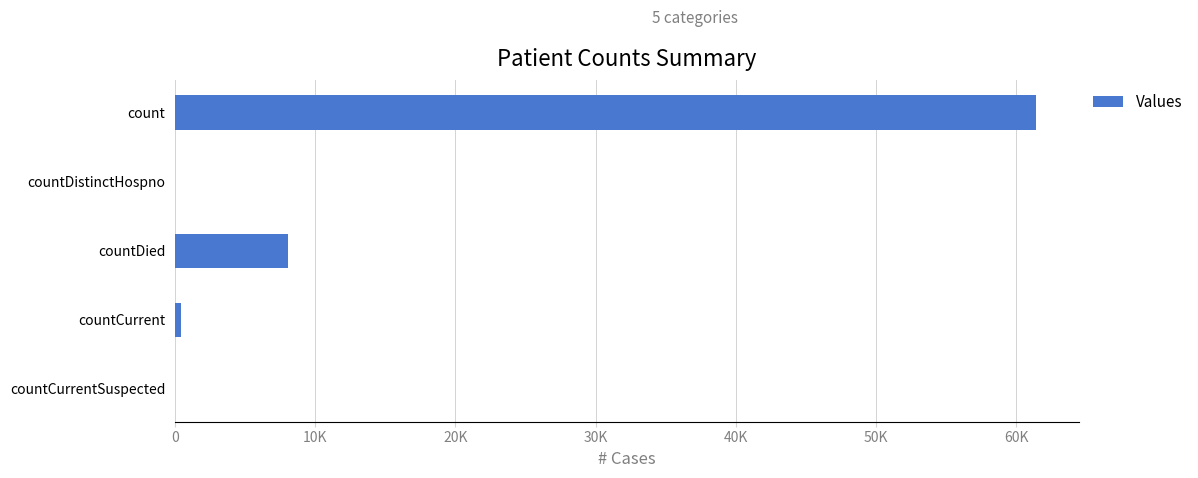

What is the sum of all values?

69871